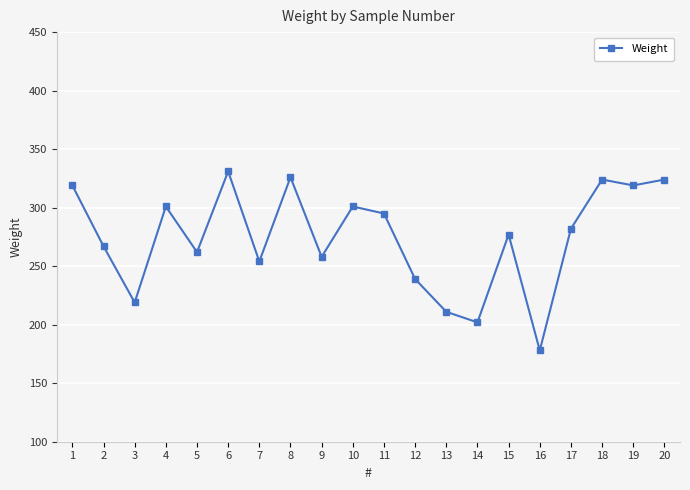

Where is the data nearest to the value 254?

7